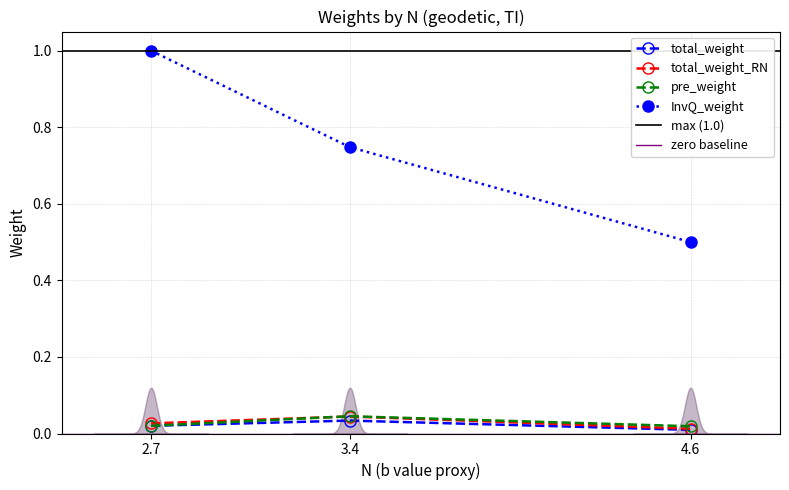

The InvQ_weight series shows 0.8 at 4.6. True or false?

False